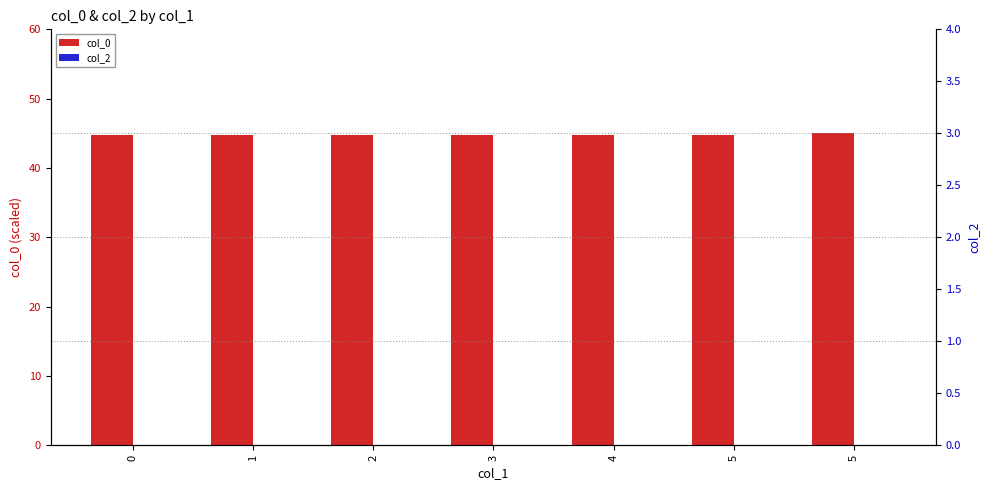

What are all the series names shown in the legend?

col_0, col_2